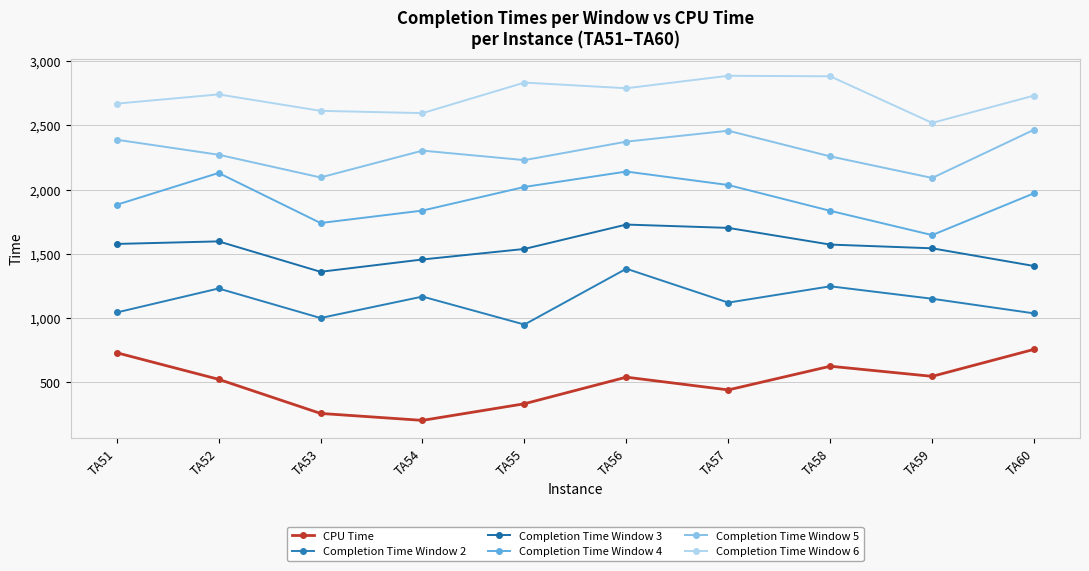

True or false: Completion Time Window 2 and Completion Time Window 3 intersect in this chart.

False